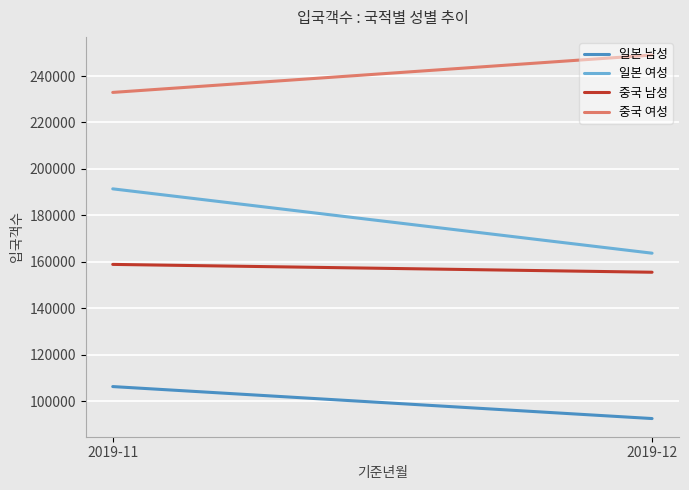

What is the average value of the 일본 여성 series?

177586